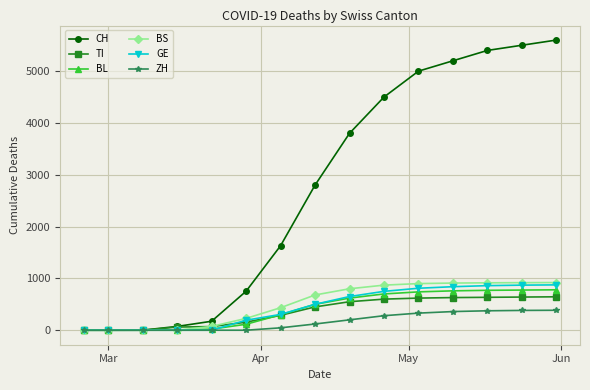

At how many categories does at least one series exceed 1410?

9